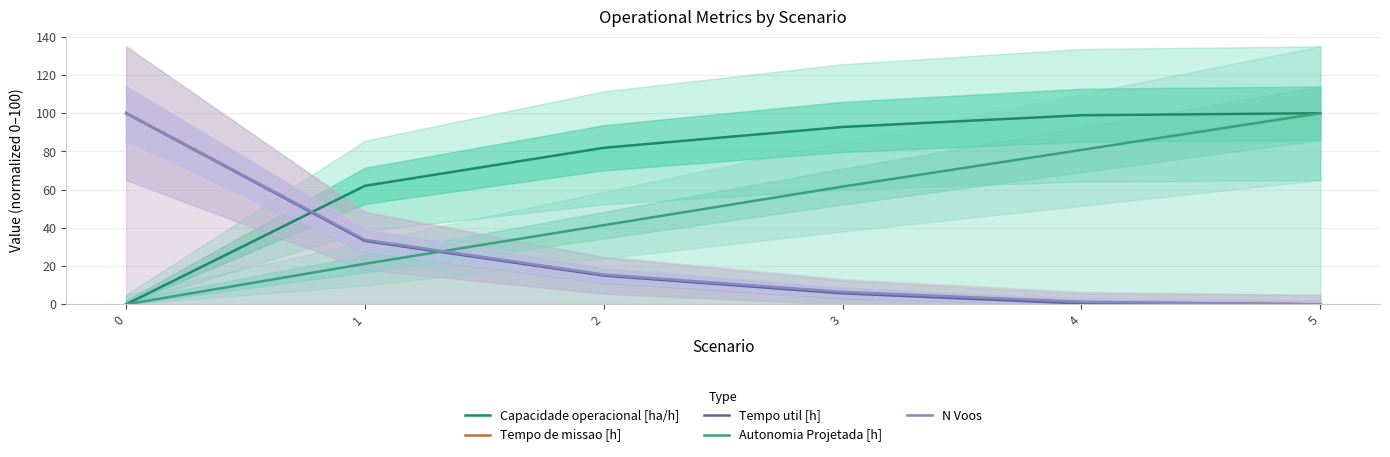

How many lines are shown in the chart?

5